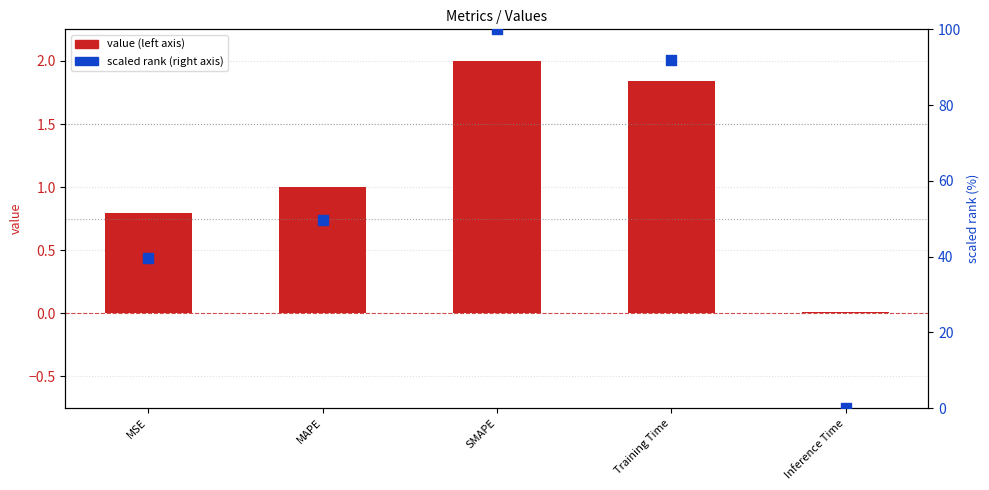

At how many categories does at least one series exceed 34?

4